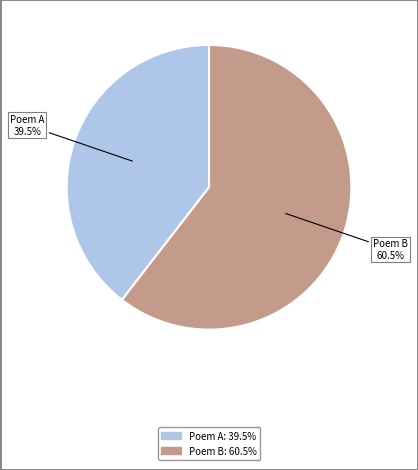

Is there any slice that represents more than half of the pie?

Yes